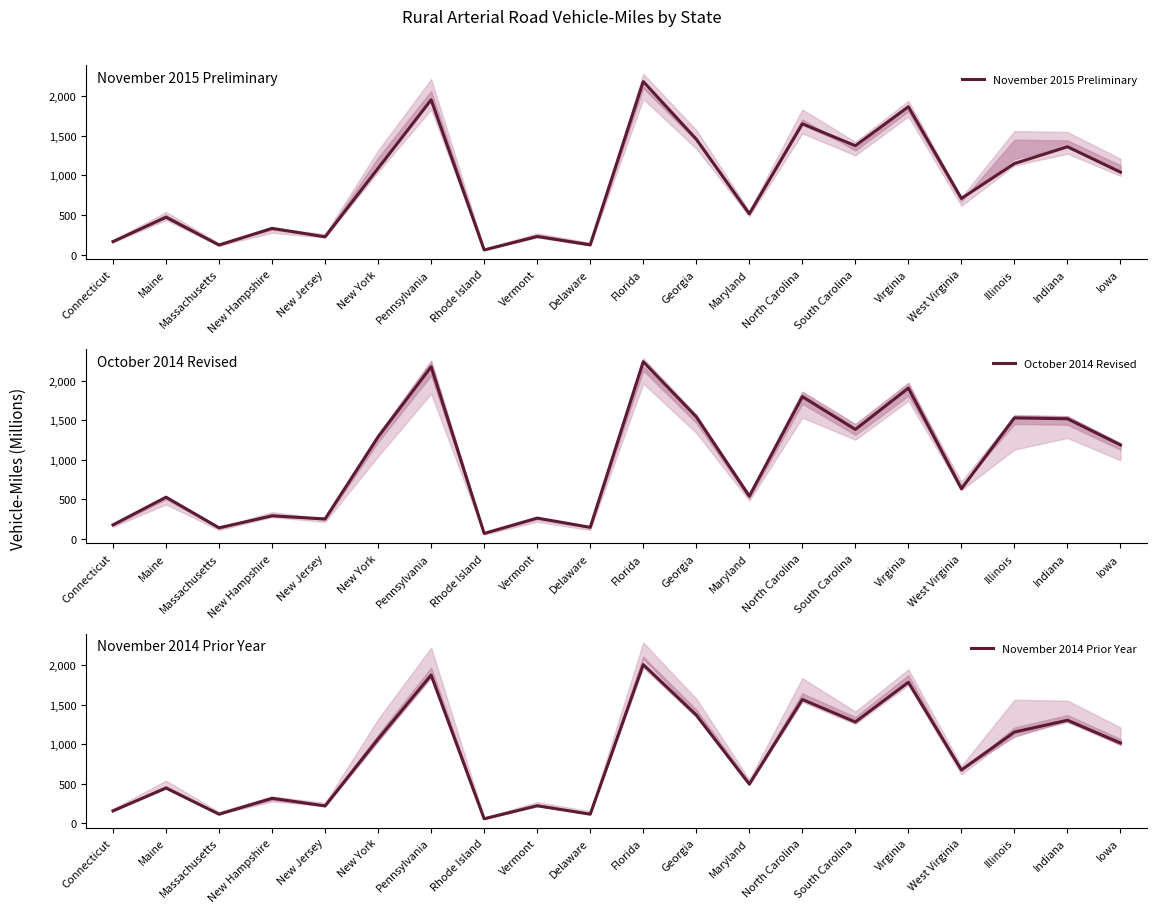

The value of October 2014 Revised at Illinois is 2691. True or false?

False